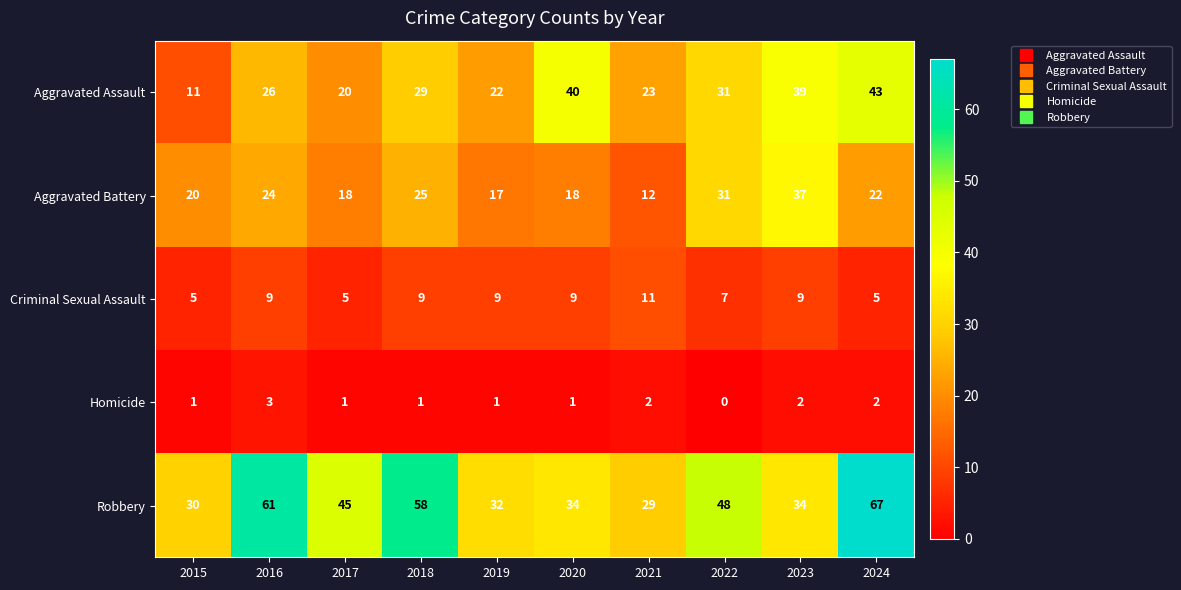

Is the value of Homicide at 2024 greater than the value of Robbery at 2015?

No